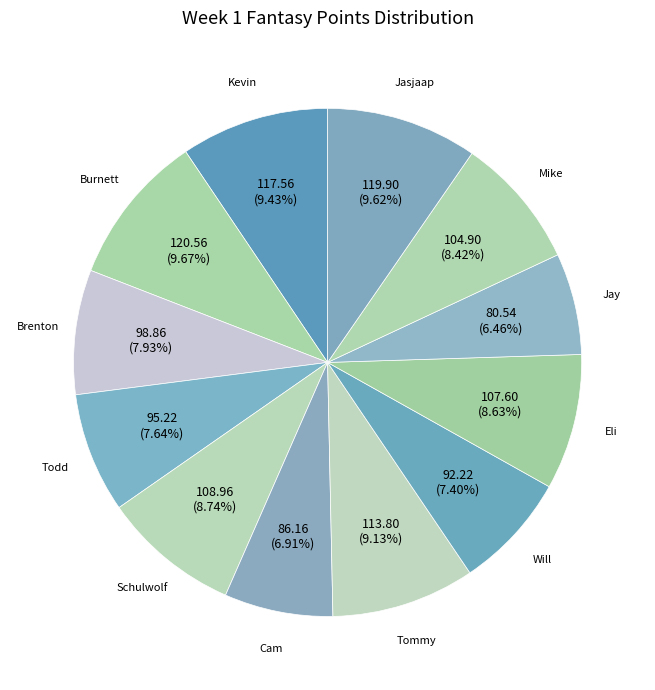

Does any single category account for the majority?

No